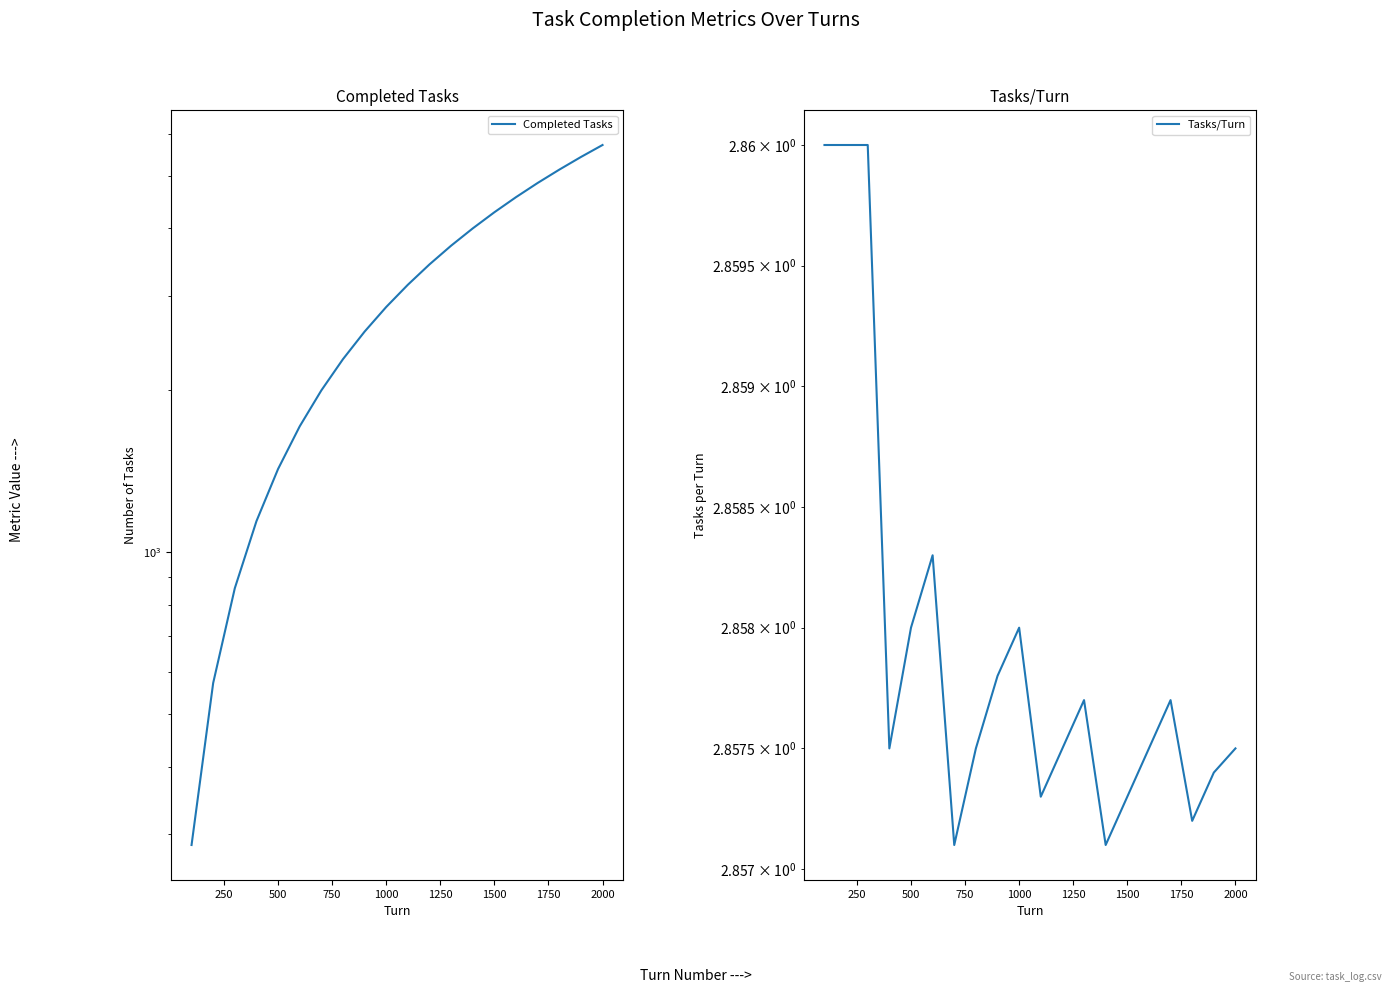

Which series has the largest range (max minus min)?

Completed Tasks